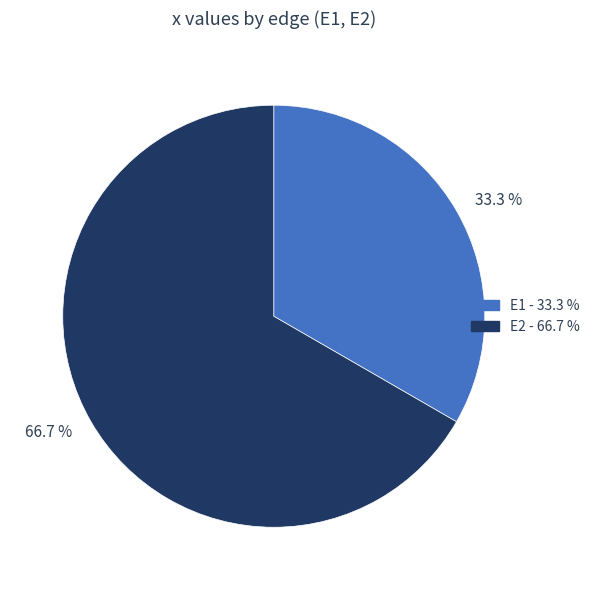

Does any single category account for the majority?

Yes